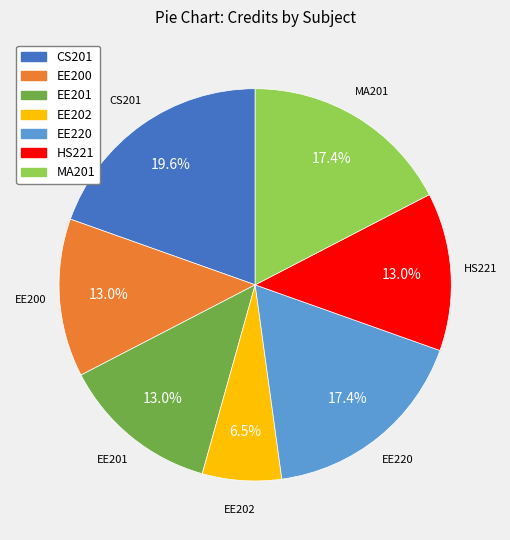

To the nearest percent, what percentage of the pie is MA201?

17%